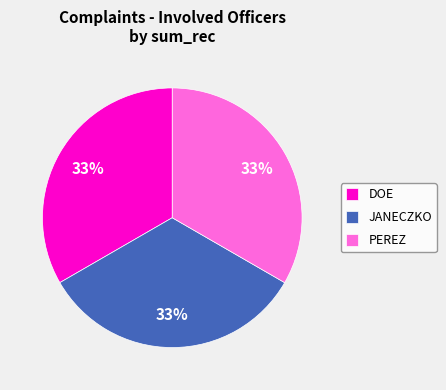

Approximately how many times larger is the value at PEREZ compared to DOE?

1.0